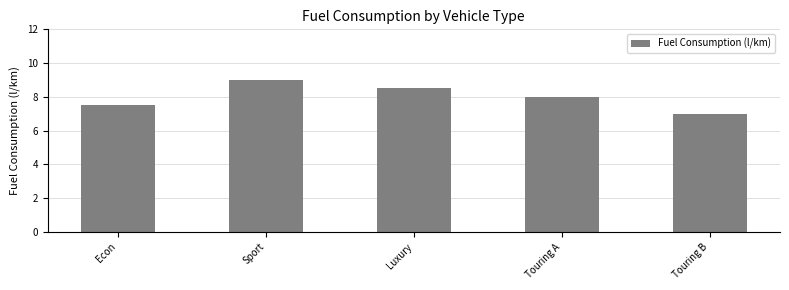

Does the chart contain any negative values?

No